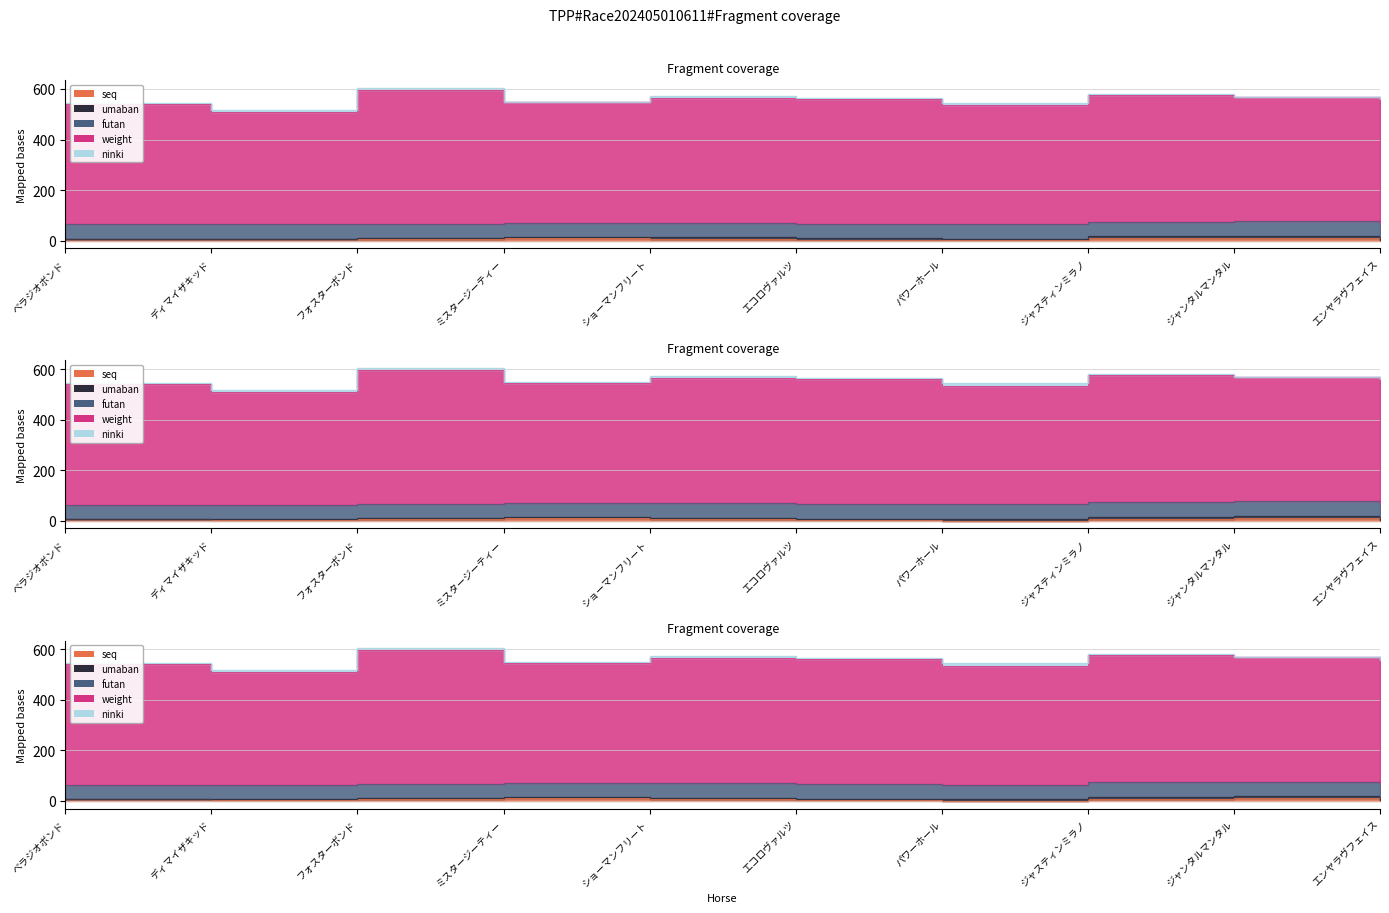

At which label does umaban first exceed 6?

パワーホール